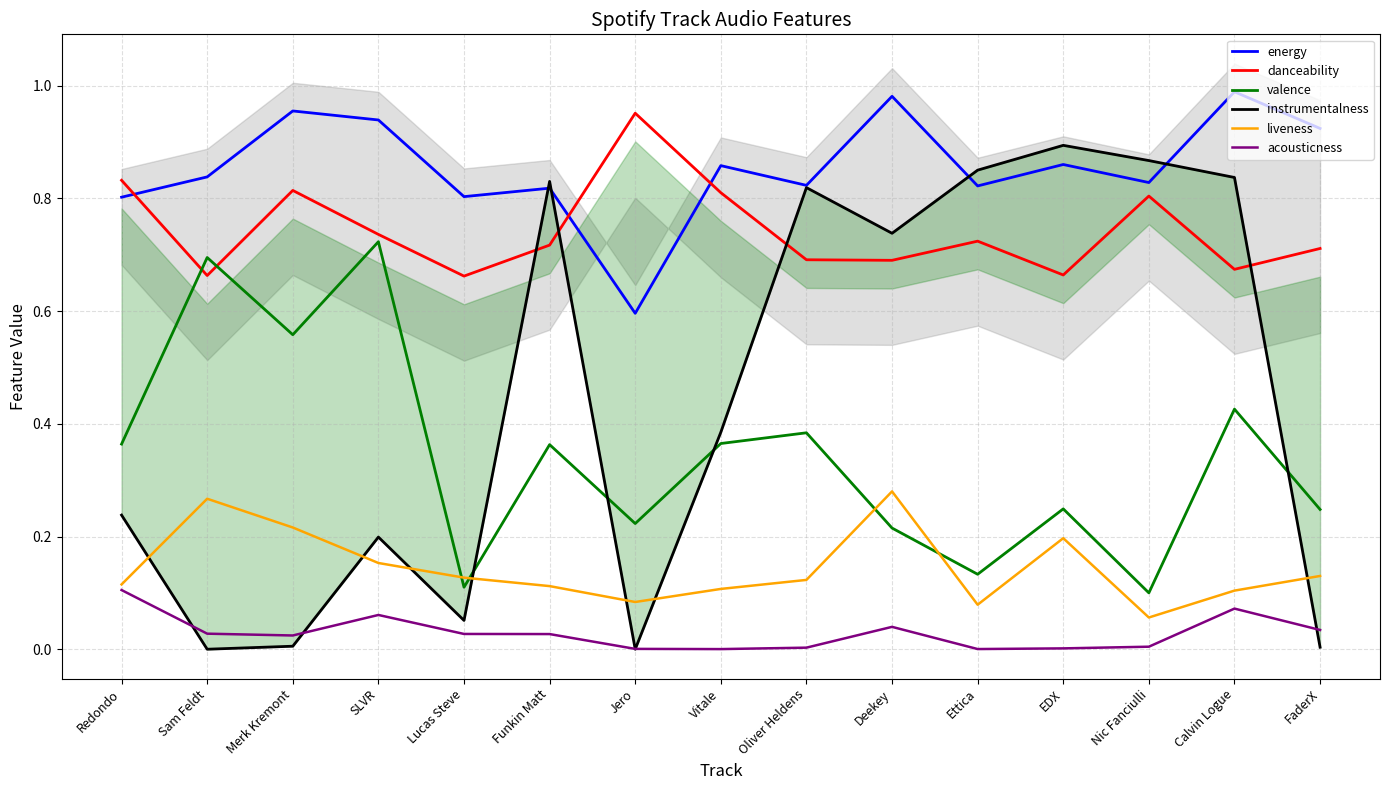

What is the total value across all series at Nic Fanciulli?

2.7